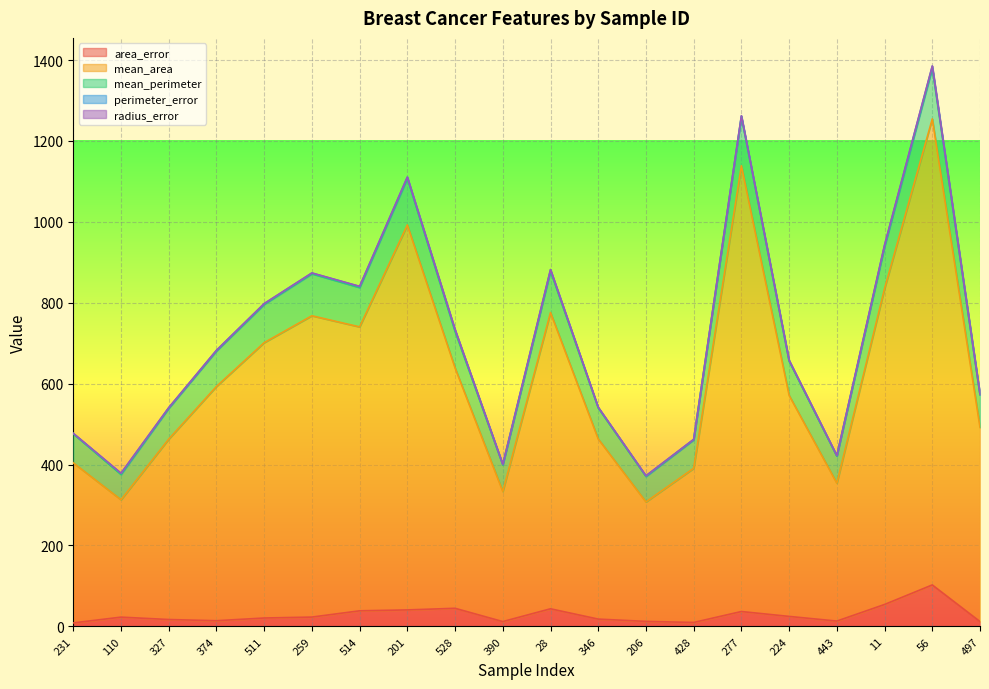

What is the average value of the area_error series?

28.4